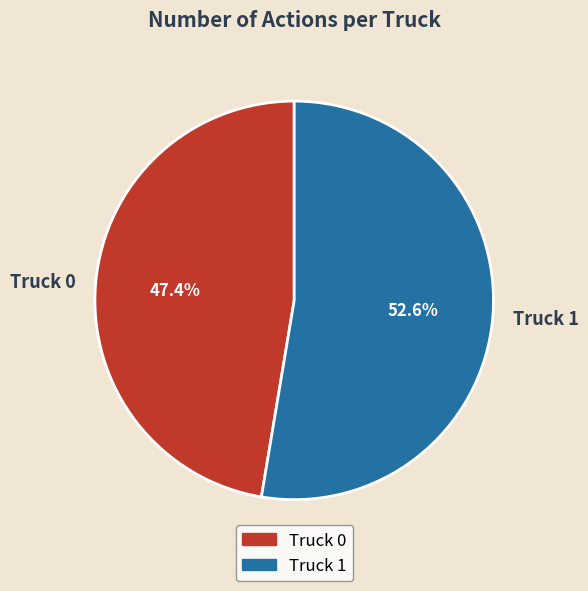

Between Truck 0 and Truck 1, which is larger?

Truck 1